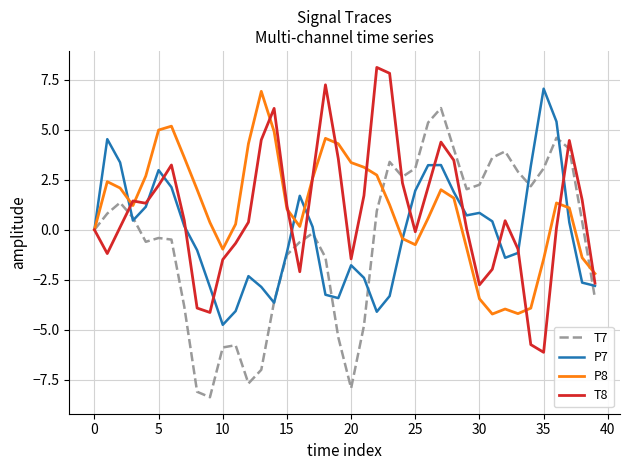

True or false: P7 and T7 cross at least once.

True